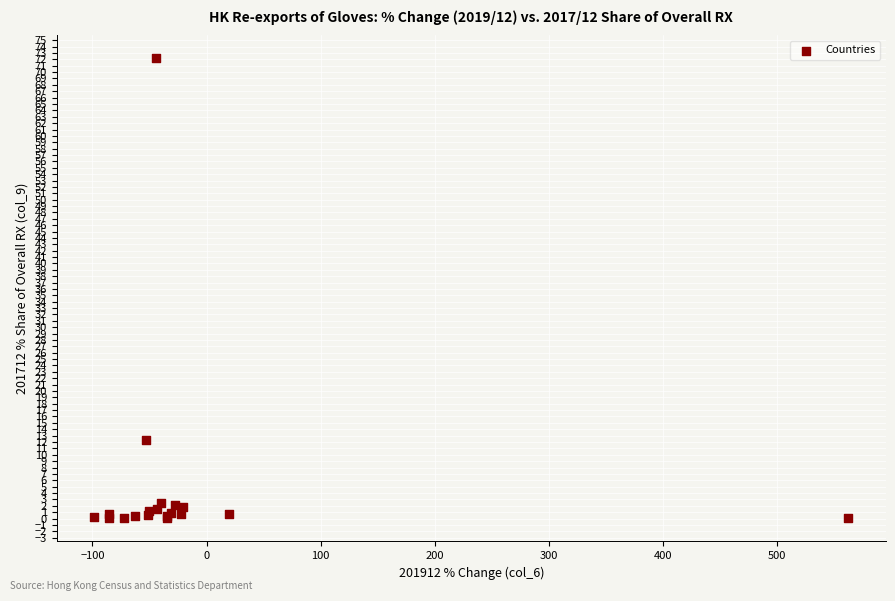

What Y value in the scatter plot is closest to 36?

12.3